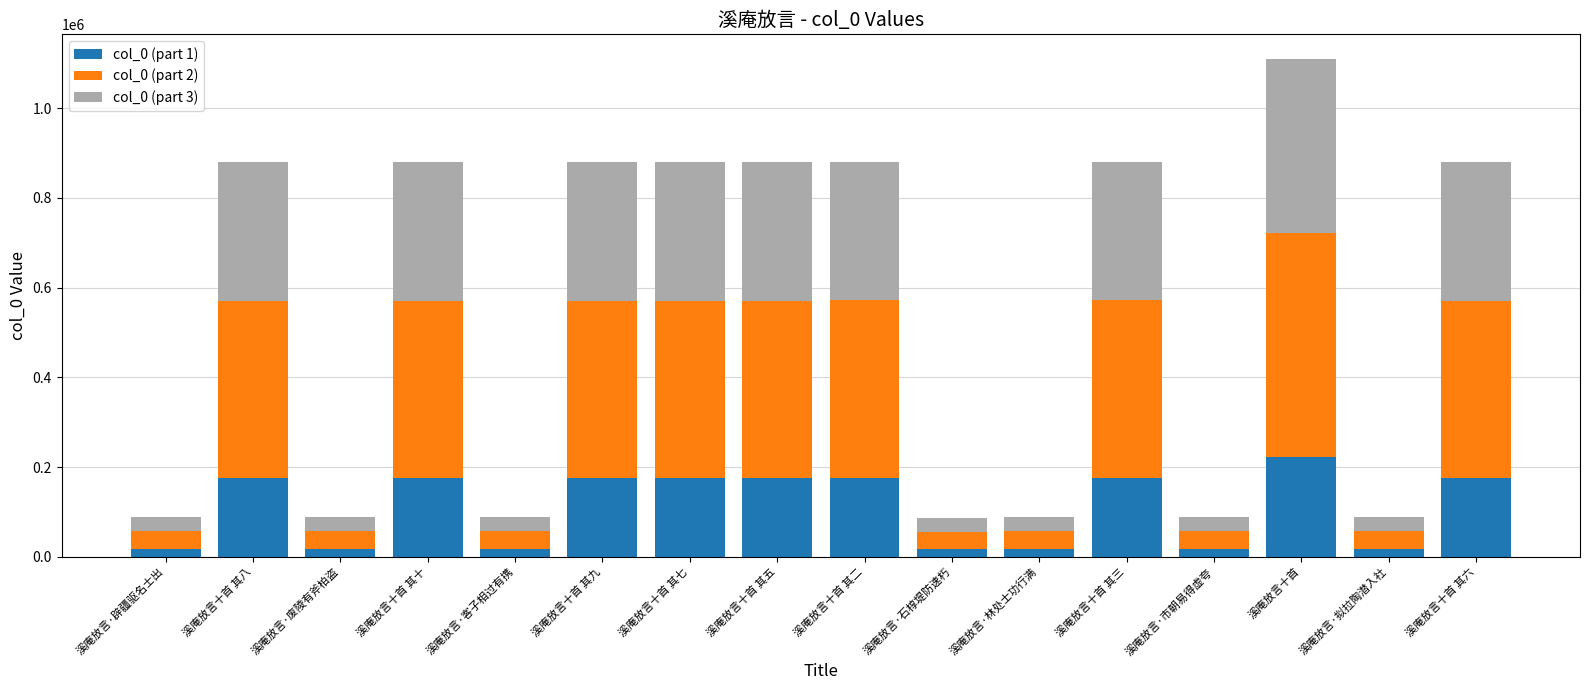

What are all the series names shown in the legend?

col_0 (part 1), col_0 (part 2), col_0 (part 3)